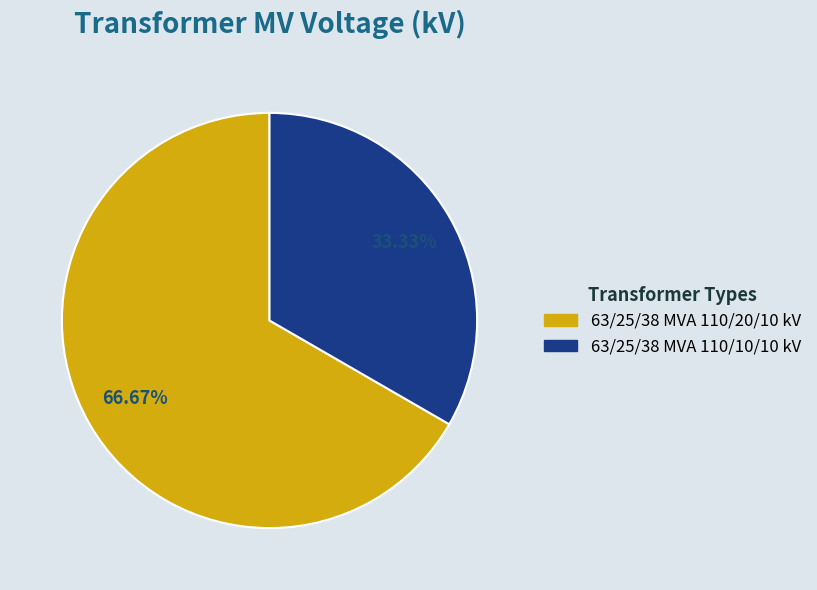

Approximately how many times larger is the value at 63/25/38 MVA 110/20/10 kV compared to 63/25/38 MVA 110/10/10 kV?

2.0